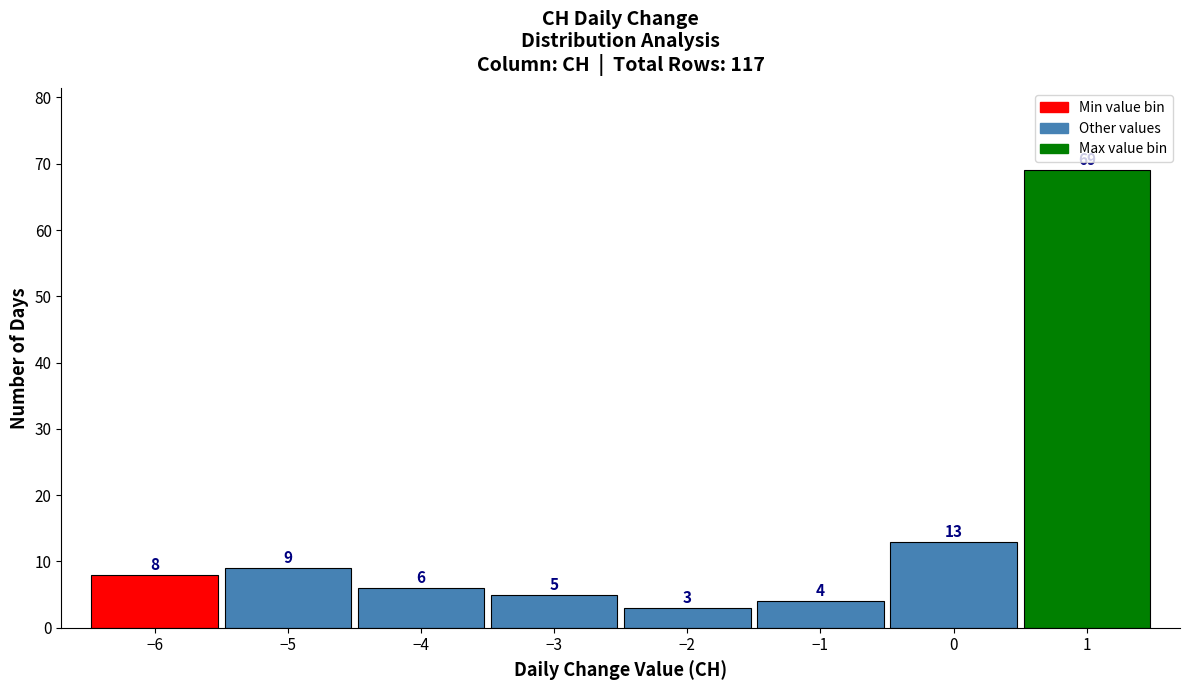

How tall is the bar that spans -1.5 to -0.5 on the x-axis?

4